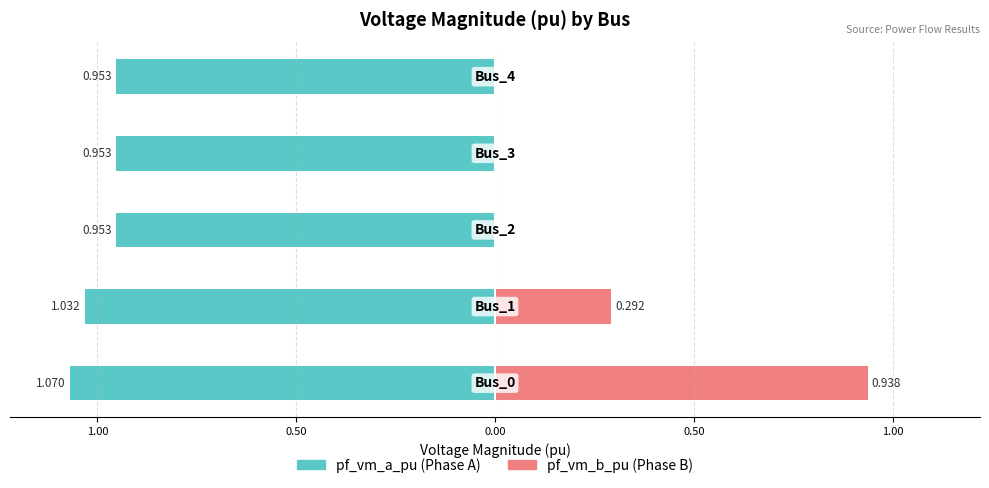

True or false: pf_vm_a_pu has a value of -0.3 at 0.50.

False